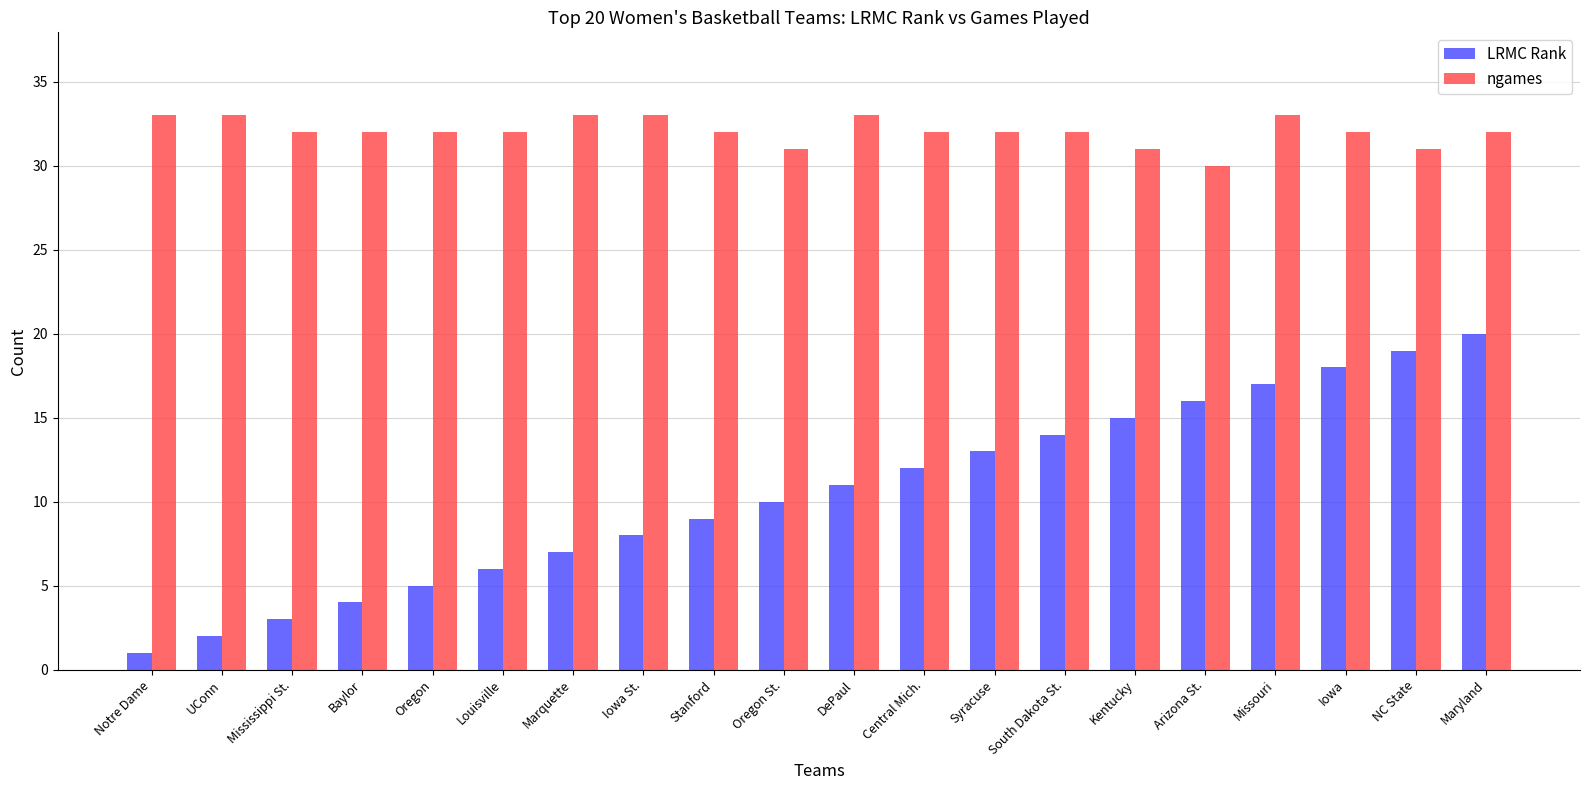

Which series has the largest total across all categories?

ngames